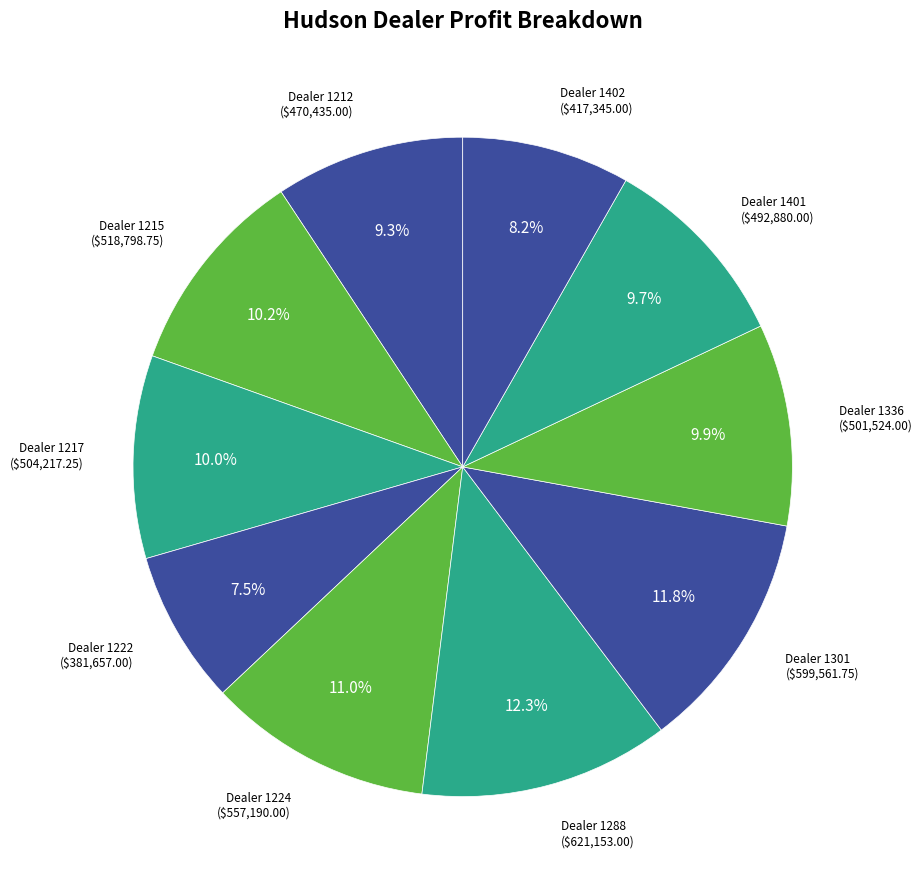

Is there any slice that represents more than half of the pie?

No